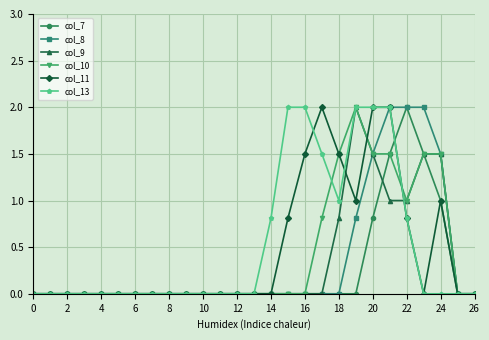

What is the greatest value displayed?

2.0